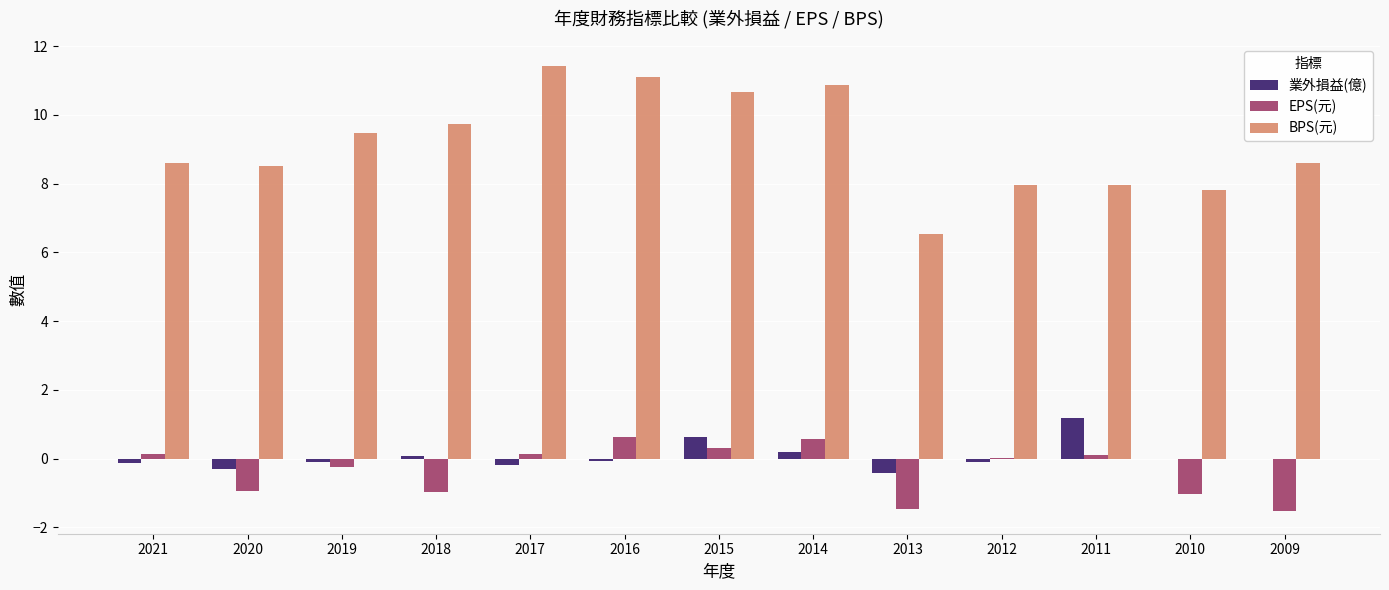

What is the sum of all EPS(元) values?

-4.3